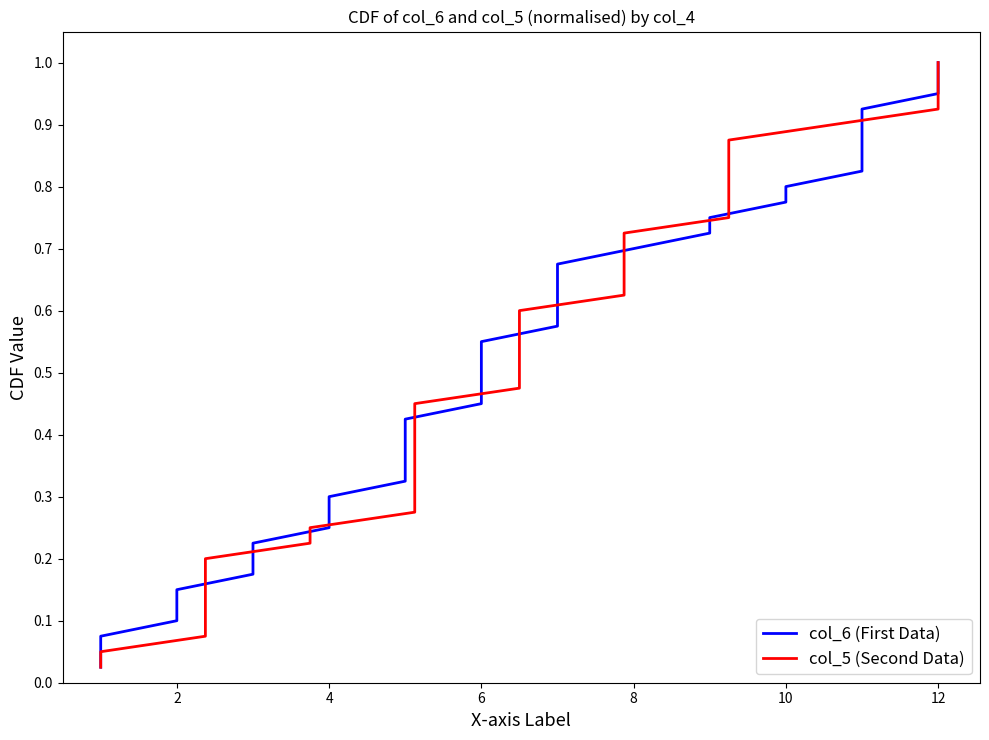

At how many categories does at least one series exceed 0?

40